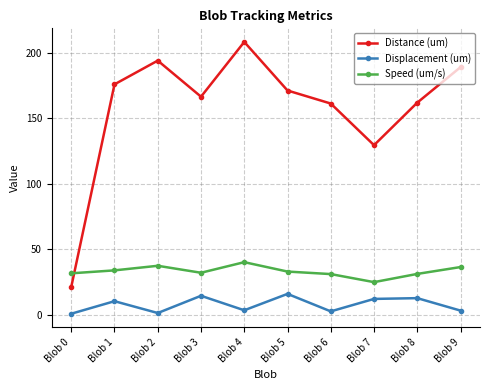

What is the value of the Distance (um) point at the 7th from the left?

161.2